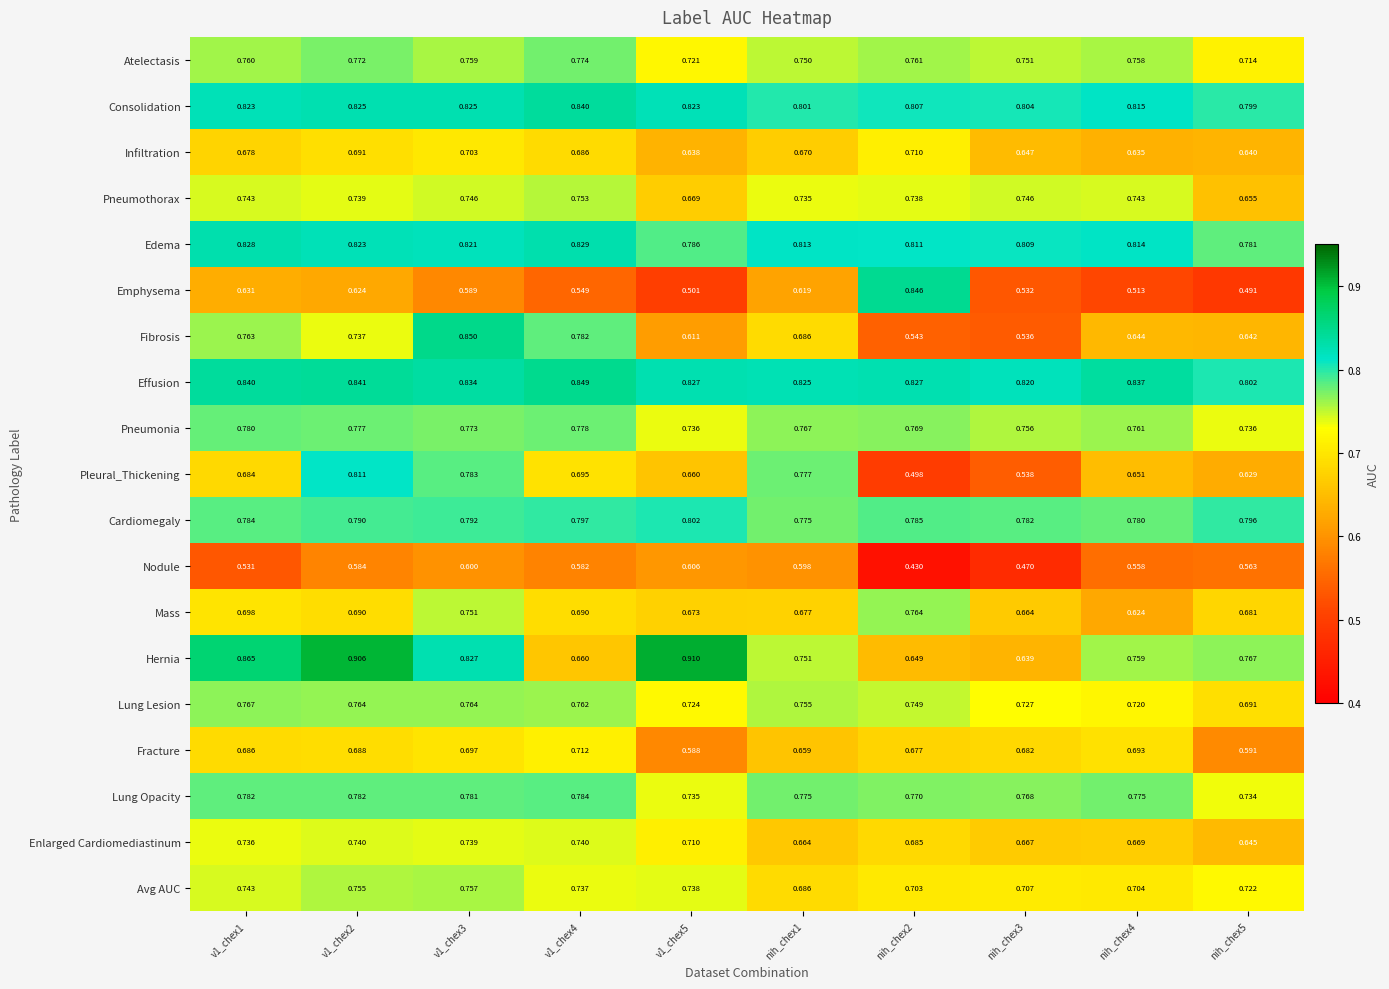

What is the spread (max minus min) of values at v1_chex3?

0.3